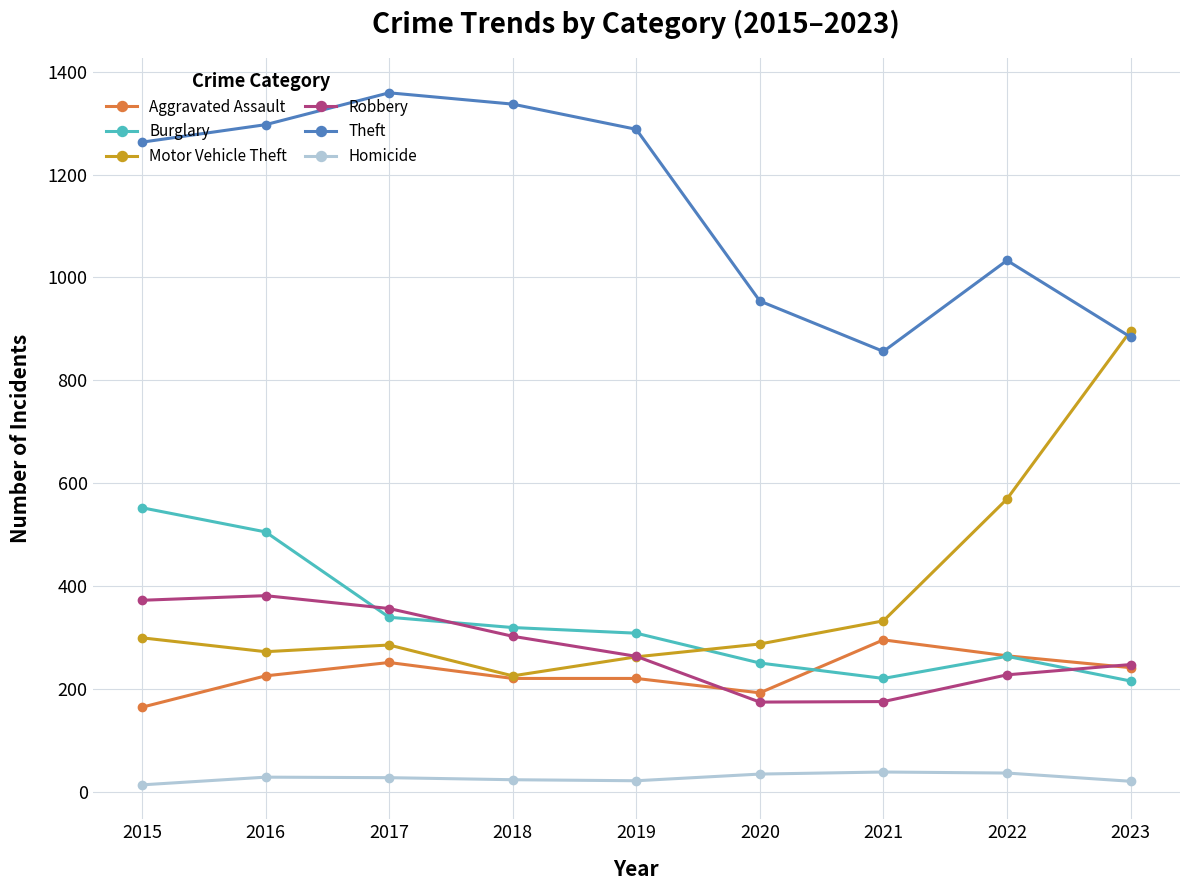

How many data points does each series have?

9